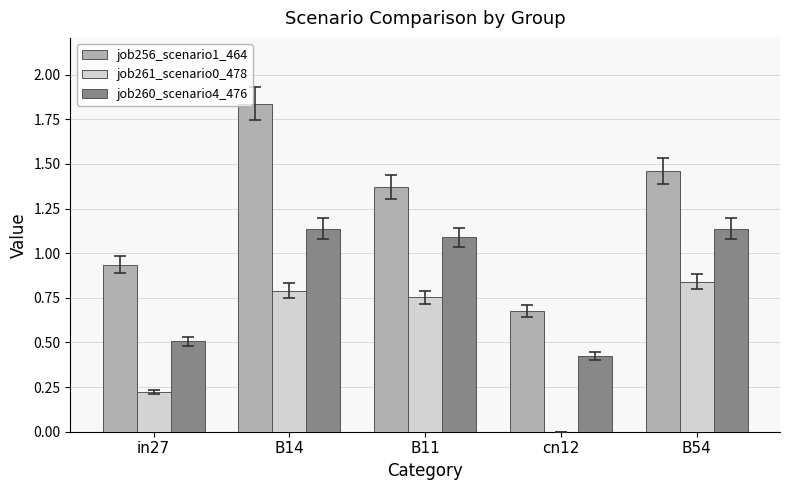

Between B14 and B54, which series saw the biggest shift?

job256_scenario1_464